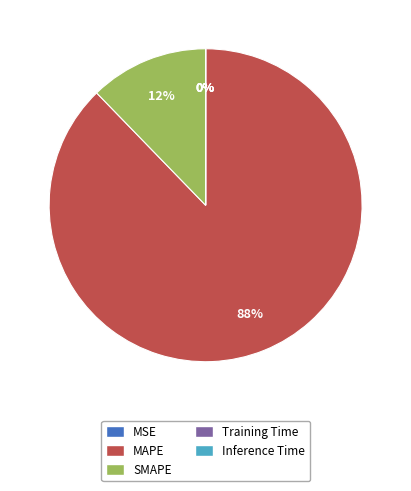

Is it true that MAPE is 88% of the pie?

True